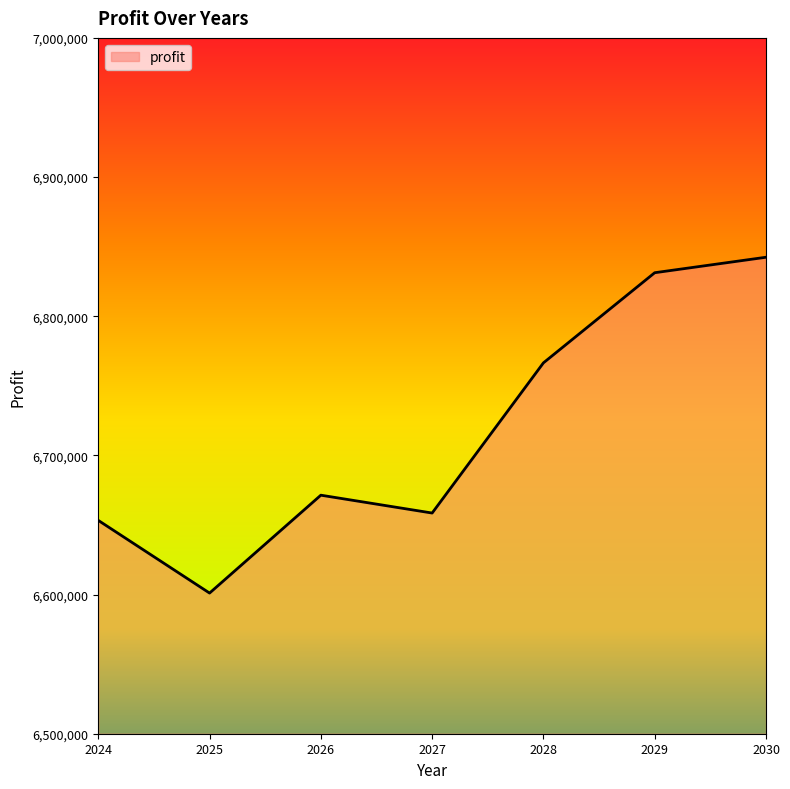

What is the difference between the maximum and minimum values?

241315.1